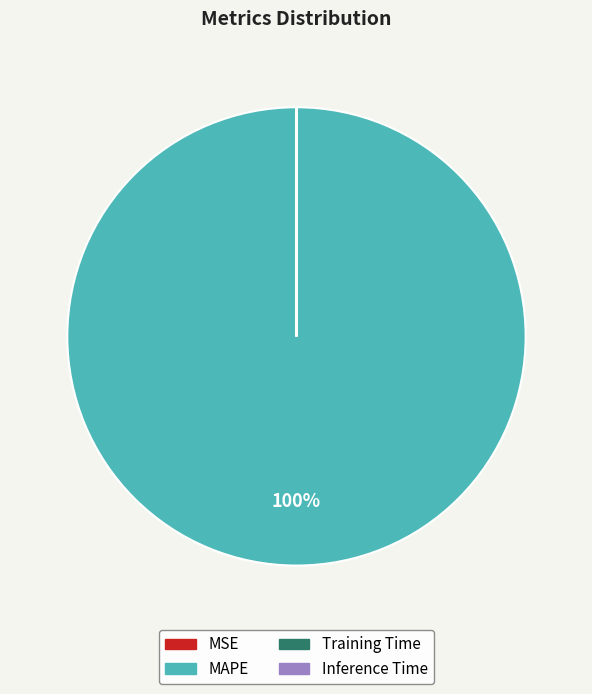

Which category has the biggest portion of the pie?

MAPE